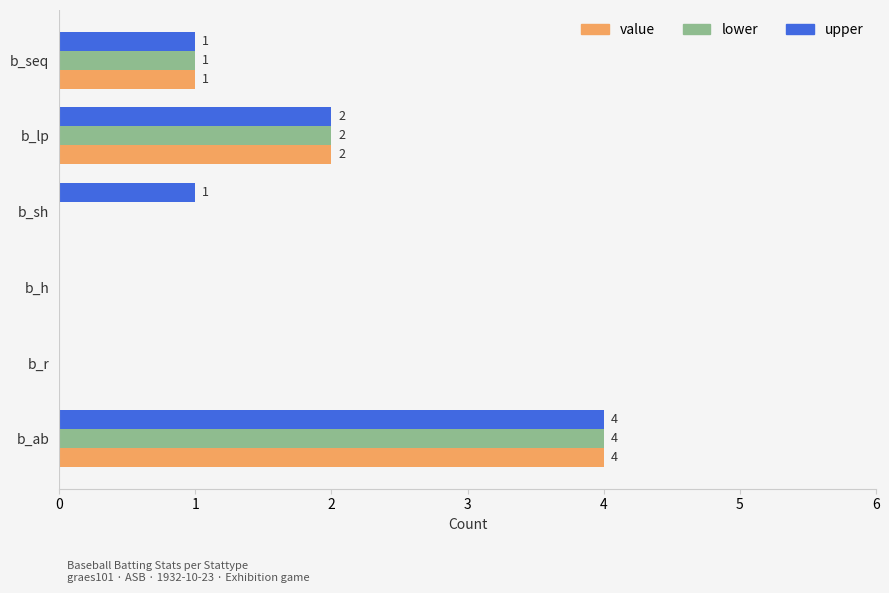

Read the upper value at b_ab.

4